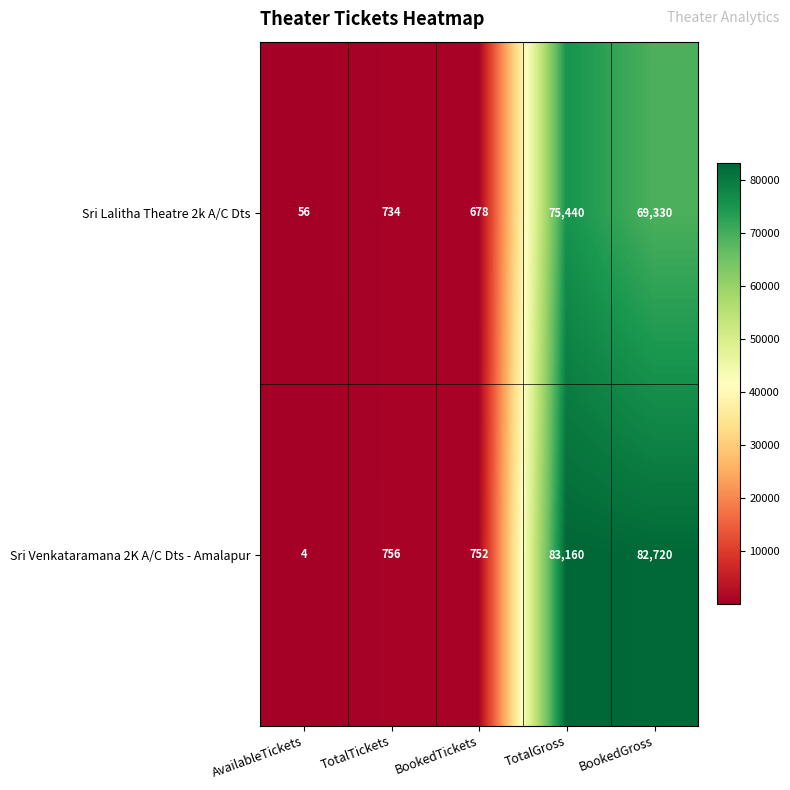

The Sri Venkataramana 2K A/C Dts - Amalapur series shows 756 at TotalTickets. True or false?

True